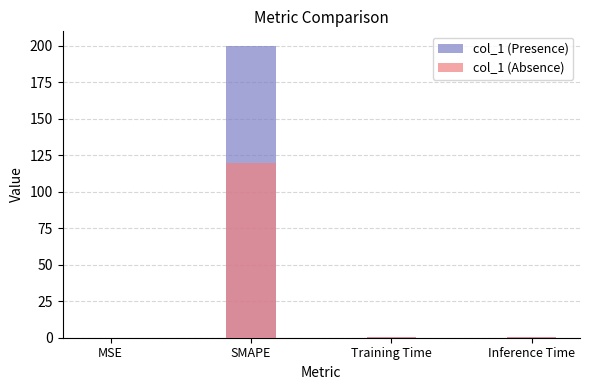

Read the col_1 (Absence) value at Training Time.

0.3